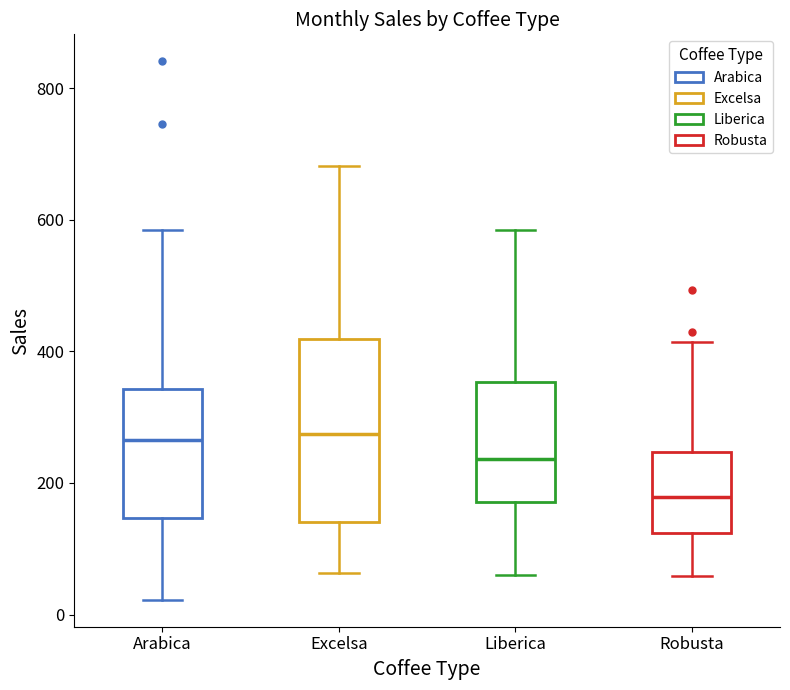

Where does the lower whisker of the box for Robusta end on the y-axis? The values are not printed on the chart, so give them approximately, as read against the axis.

60